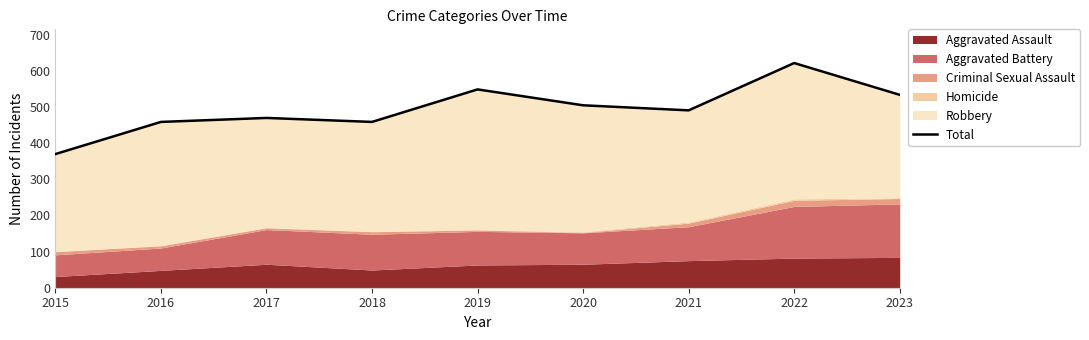

What is the difference between the maximum and minimum values?

252